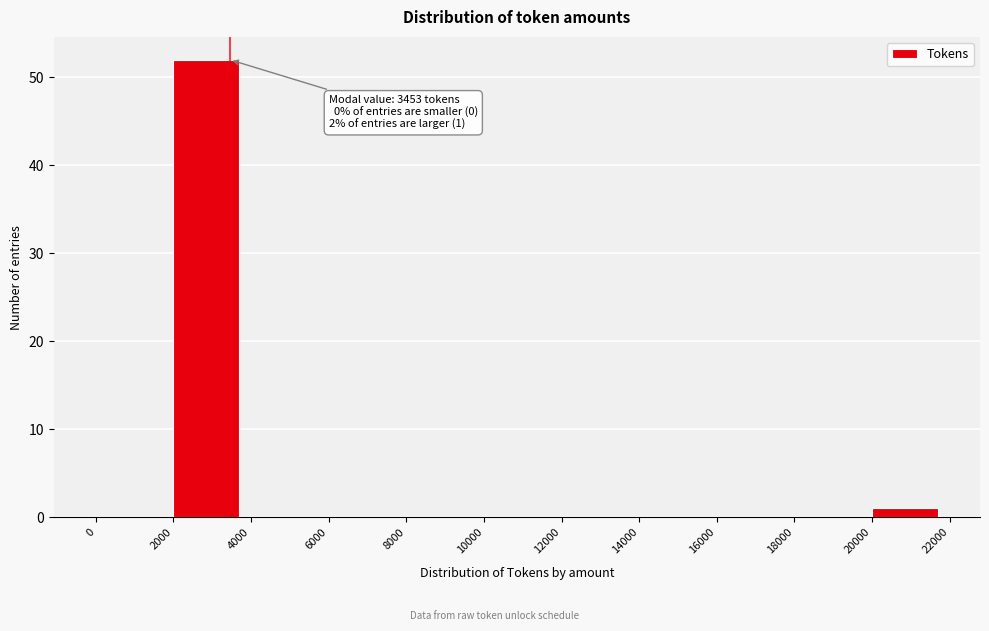

Which range on the x-axis has the tallest bar?

2000 to 4000